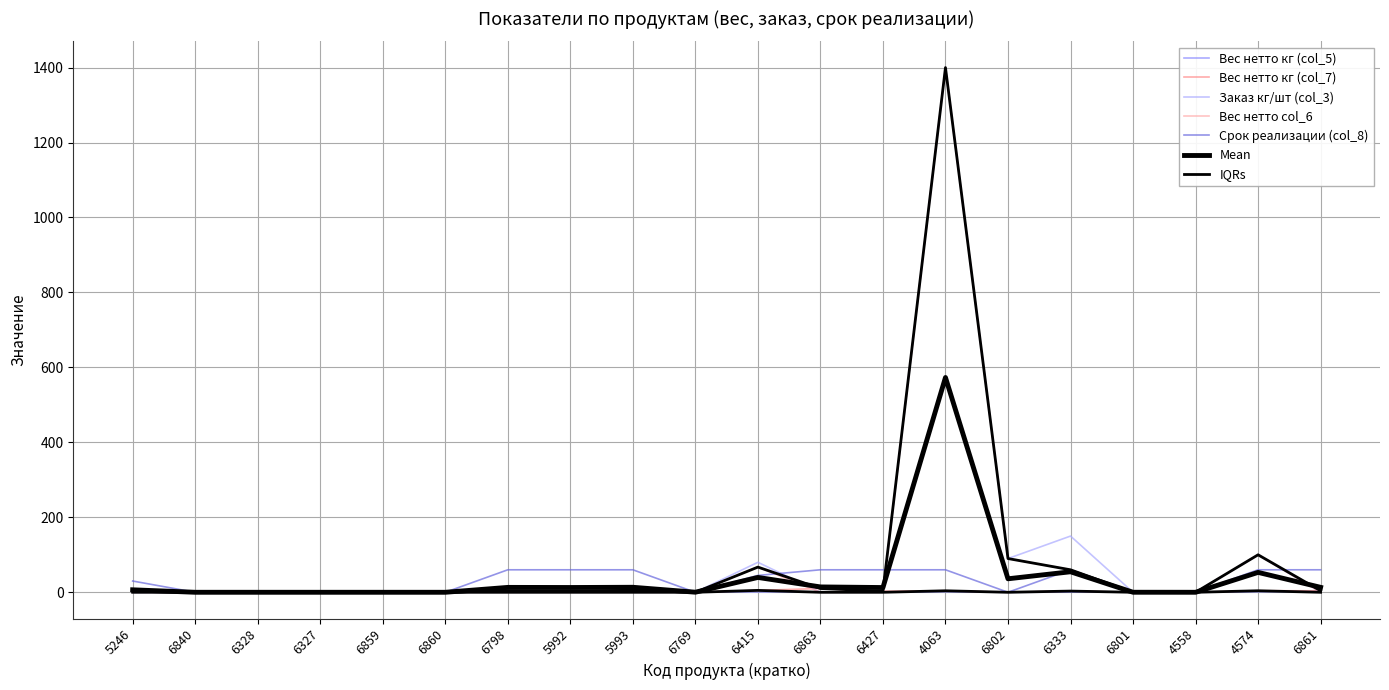

Reading left to right, extract all data points from this chart.

Вес нетто кг (col_5): 0.0	0.0	0.0	0.0	0.0	0.0	0.8	0.4	1.4	1.0	0.8	1.3	0.3	1.3	0.0	0.4	0.4	0.0	1.4	2.0
Вес нетто кг (col_7): 3.0	0.0	0.0	0.0	0.0	0.0	4.5	3.2	5.4	0.0	5.0	10.1	2.8	4.0	0.0	3.2	0.0	0.0	4.0	4.0
Заказ кг/шт (col_3): 0.0	0.0	0.0	0.0	0.0	0.0	0.0	0.0	0.0	0.0	80.0	0.0	0.0	1400.0	90.0	150.0	0.0	0.0	100.0	0.0
Вес нетто col_6: 0.0	0.0	0.0	0.0	0.0	0.0	0.0	0.0	0.0	0.0	67.2	0.0	0.0	1400.0	90.0	60.0	0.0	0.0	100.0	0.0
Срок реализации (col_8): 30.0	0.0	0.0	0.0	0.0	0.0	60.0	60.0	60.0	0.0	45.0	60.0	60.0	60.0	0.0	60.0	0.0	0.0	60.0	60.0